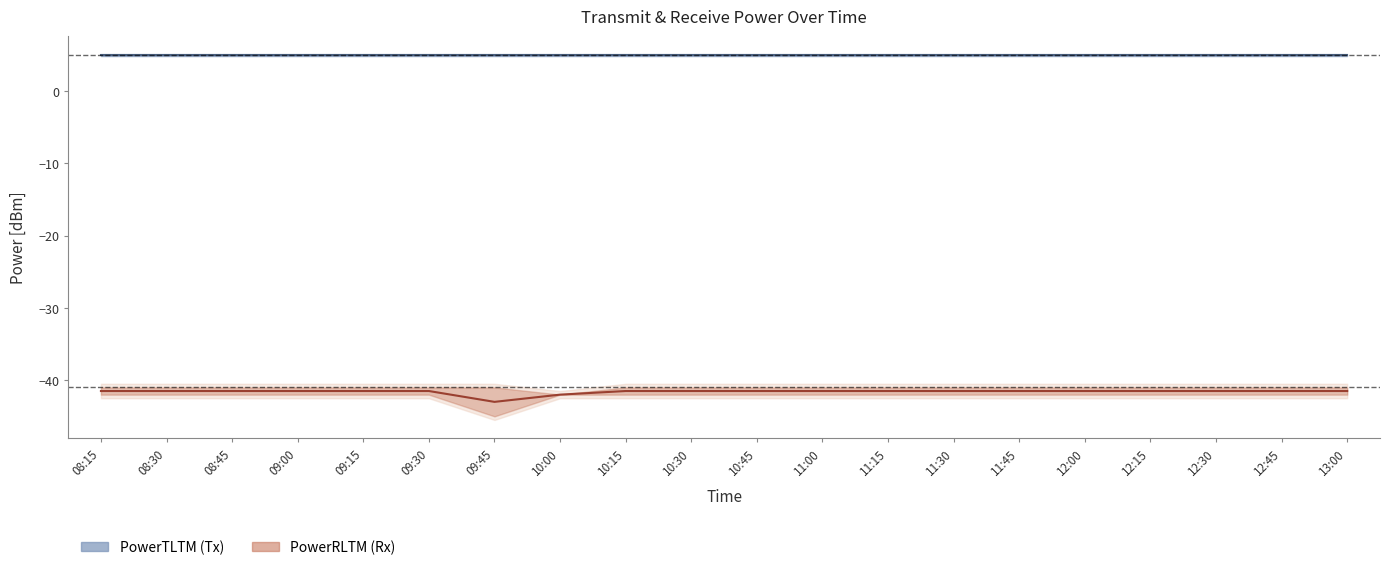

What is the value of the PowerRLTMmax[dBm] point at the 10th from the left?

-41.5